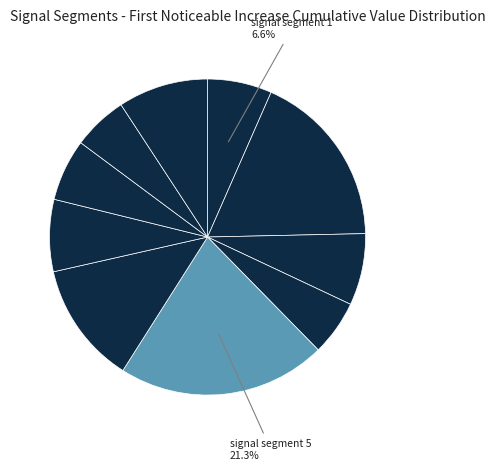

How many slices are in this pie chart?

10